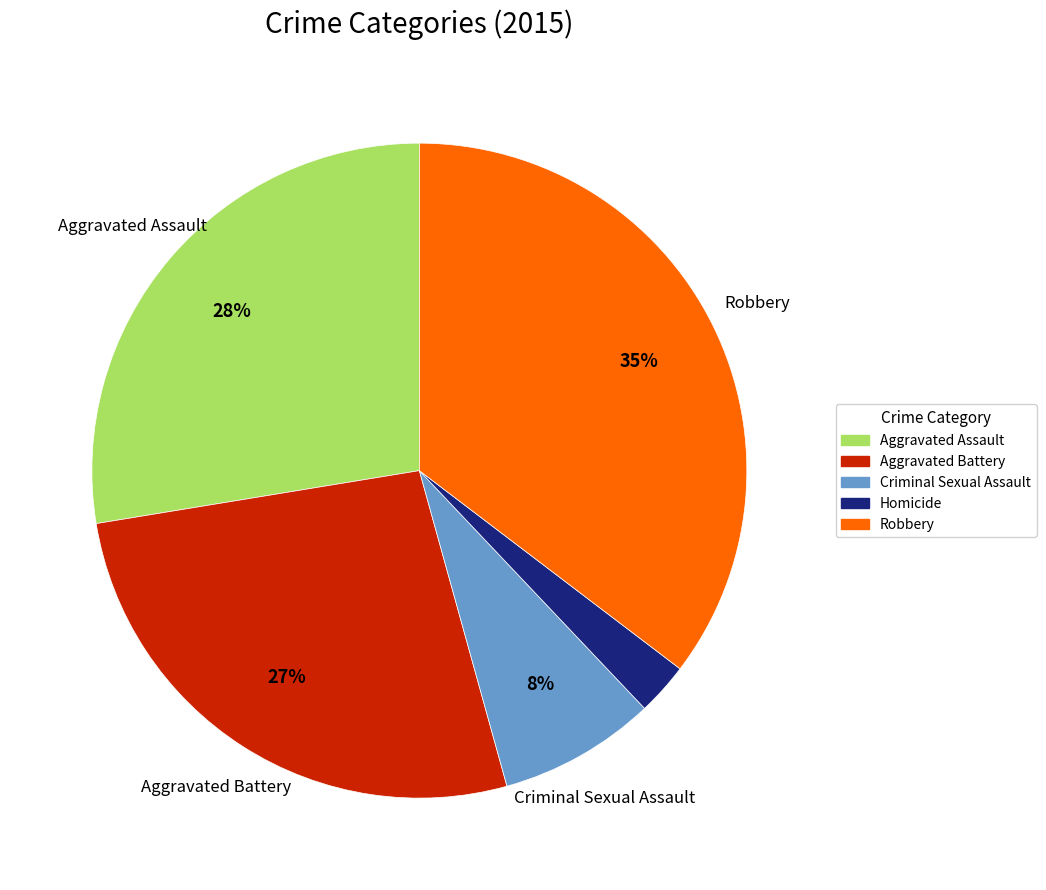

Do Homicide and Aggravated Assault together represent more than half of the pie?

No